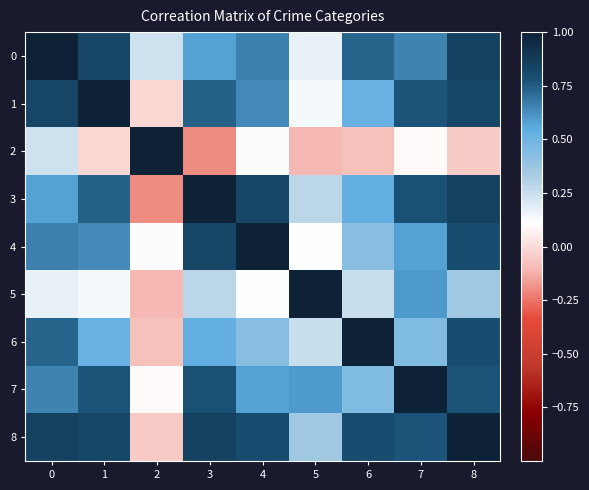

What is the maximum value shown in the chart?

1.0